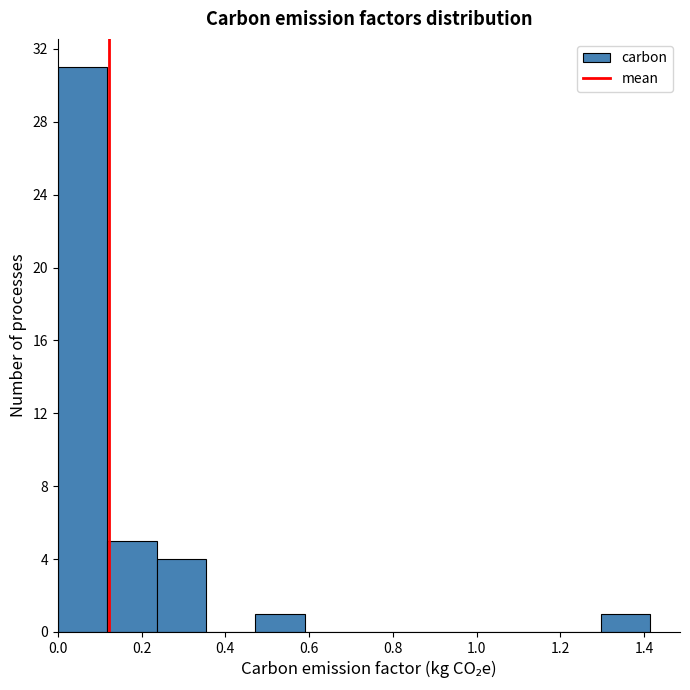

Reading left to right, list every bar in this chart as the range it spans on the x-axis followed by its height. Neither the bar edges nor the heights are printed on the chart, so give them approximately, as read against the axes.

0.00 to 0.12: 31
0.12 to 0.24: 5
0.24 to 0.36: 4
0.36 to 0.48: 0
0.48 to 0.58: 1
0.58 to 0.70: 0
0.70 to 0.82: 0
0.82 to 0.94: 0
0.94 to 1.06: 0
1.06 to 1.18: 0
1.18 to 1.30: 0
1.30 to 1.42: 1